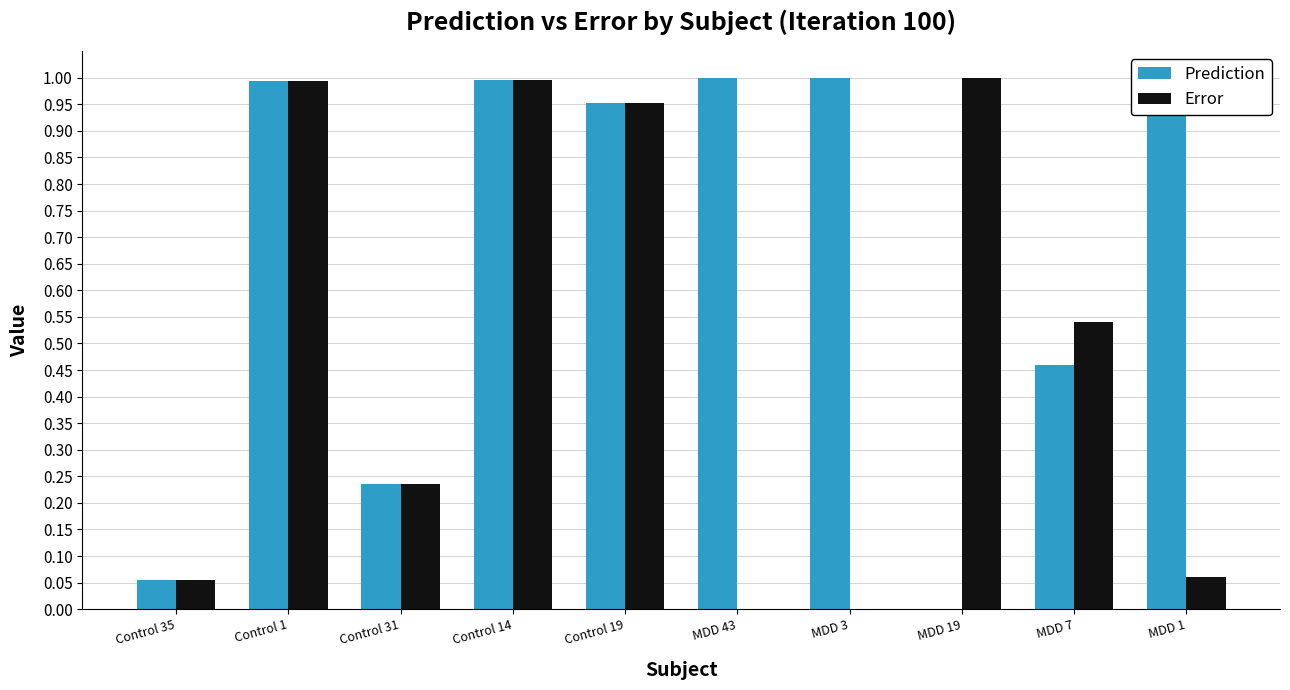

Count the number of categories in the chart.

10